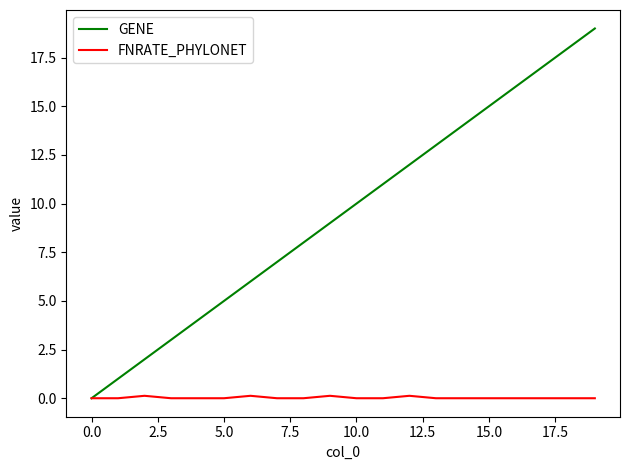

True or false: GENE has more than 0 points higher than both neighbors.

False